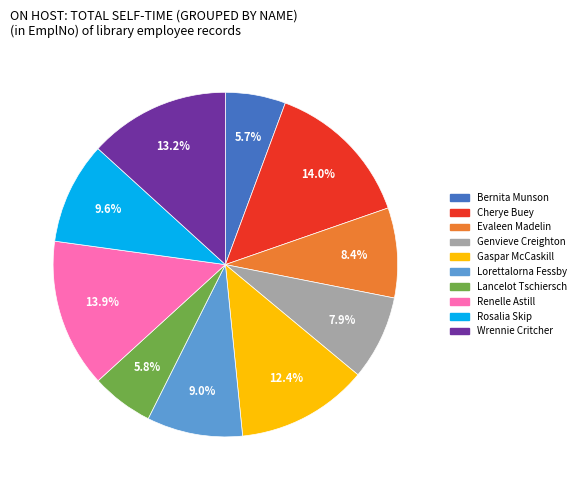

Does any single category account for the majority?

No